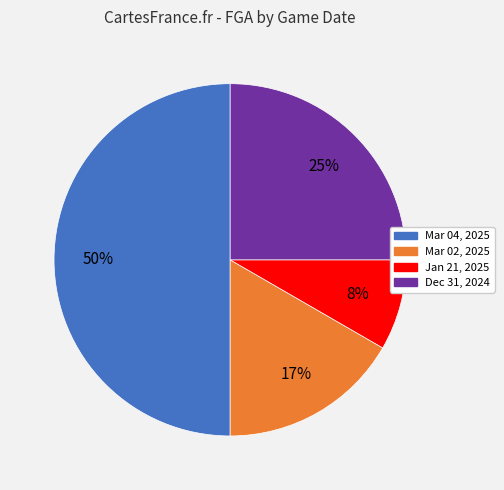

To the nearest percent, what is the average slice percentage?

25%